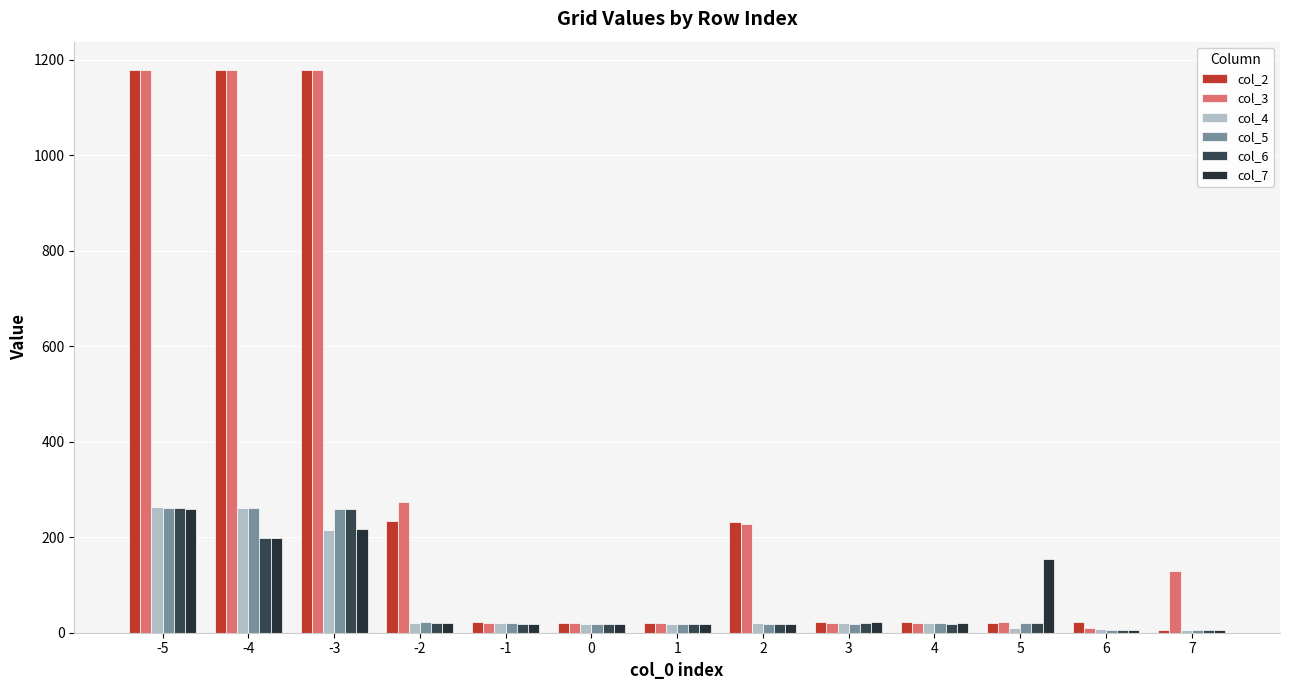

What is the minimum value for col_4?

5.6